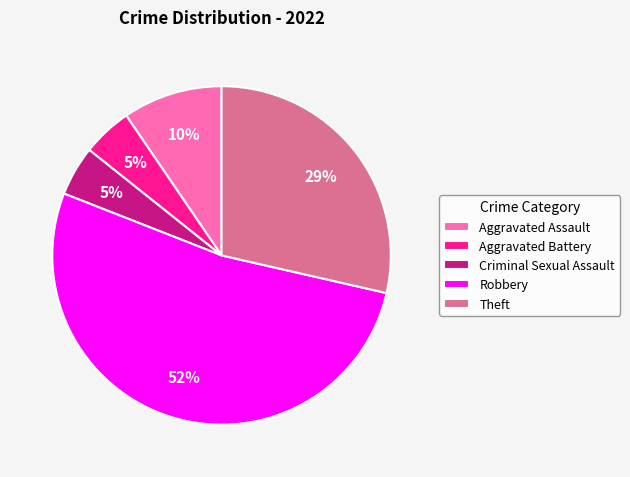

To the nearest percent, what is the difference between the Aggravated Assault and Aggravated Battery slice percentages?

5%